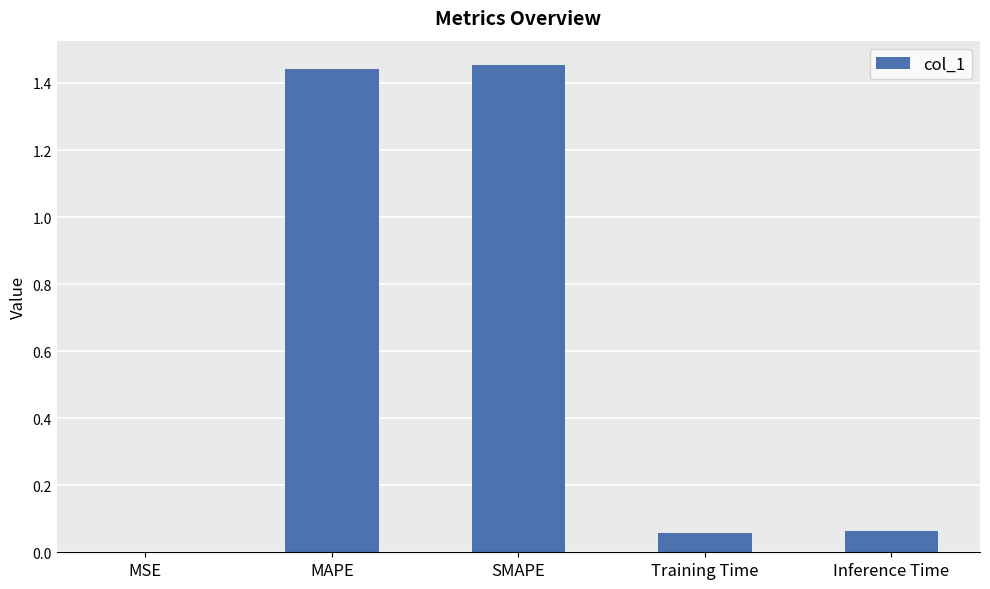

At which label is the value closest to 0?

MSE